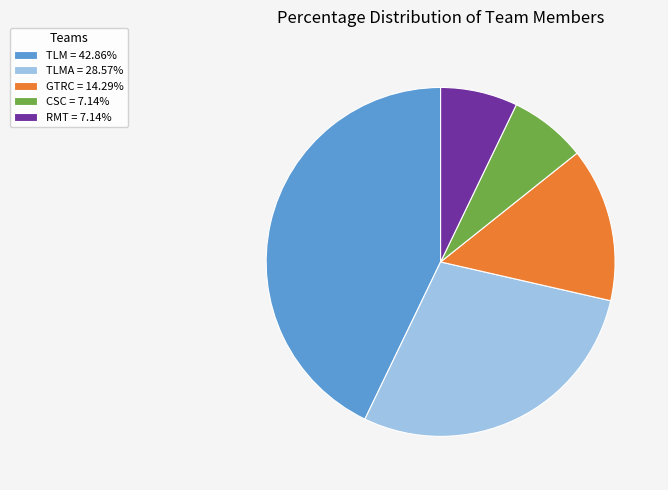

Do RMT = 7.14% and CSC = 7.14% together represent more than half of the pie?

No